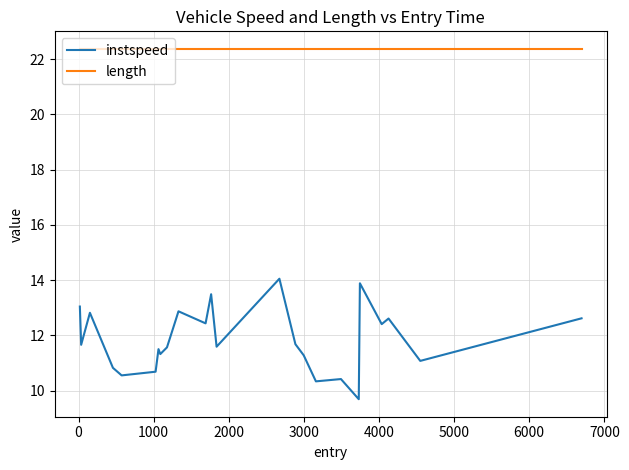

Which series has the largest range (max minus min)?

instspeed